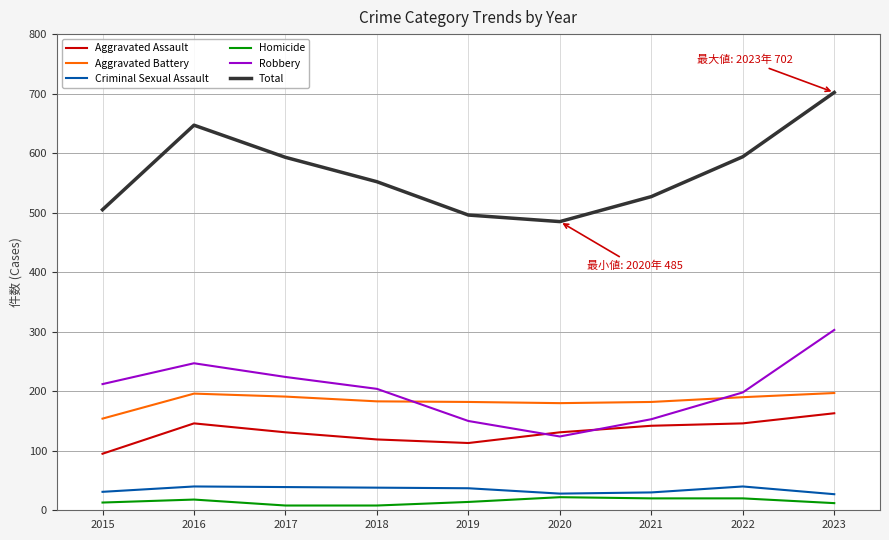

True or false: Robbery and Criminal Sexual Assault cross at least once.

False